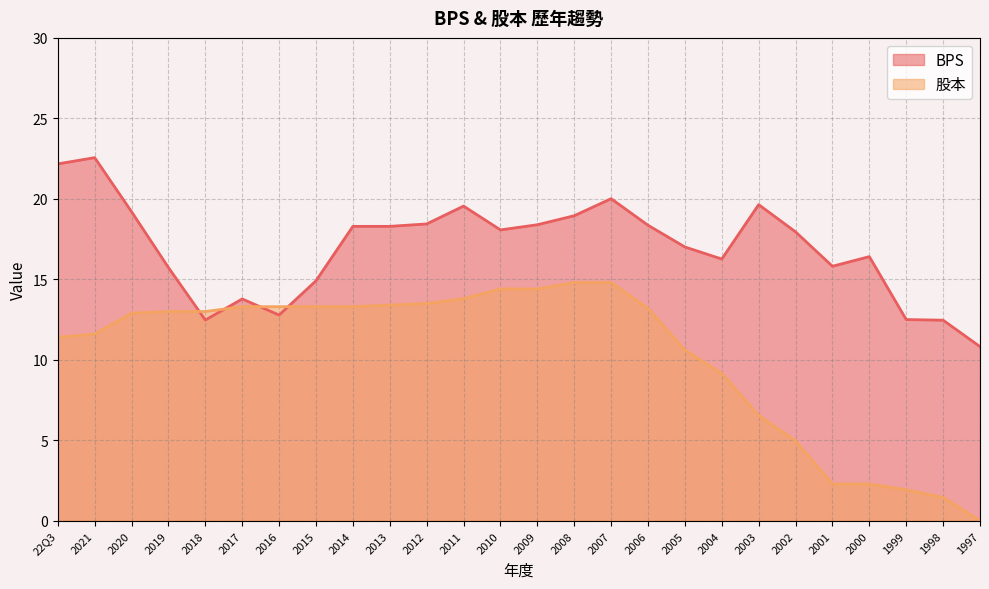

What is the sum of the BPS values at 2014 and 2000?

34.7